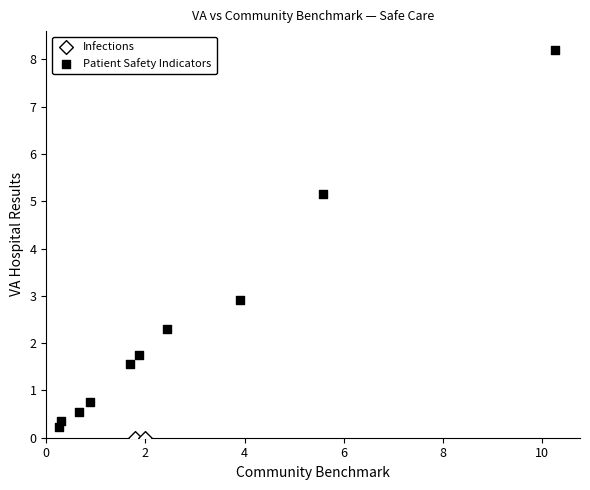

What are all the series names shown in the legend?

Infections, Patient Safety Indicators